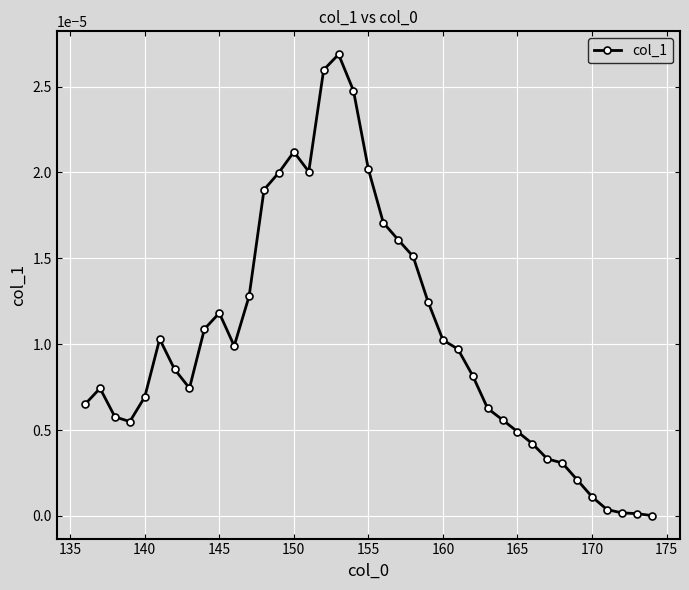

True or false: the data has more than 0 interior local peaks.

True